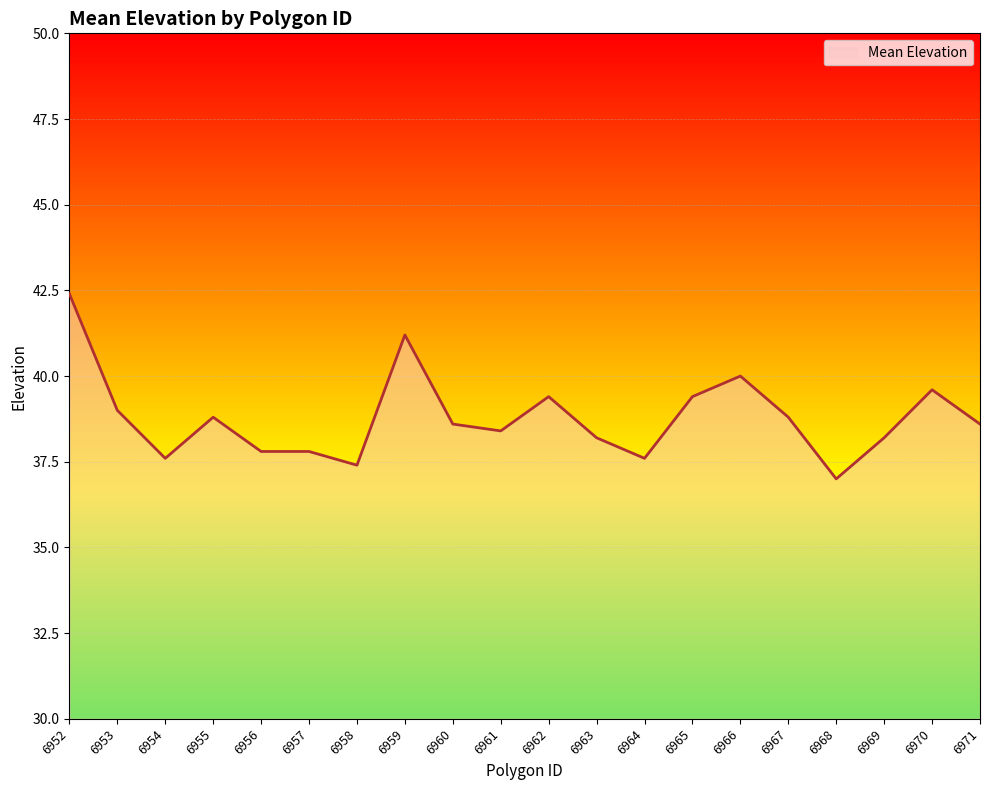

How many values are below 38?

6